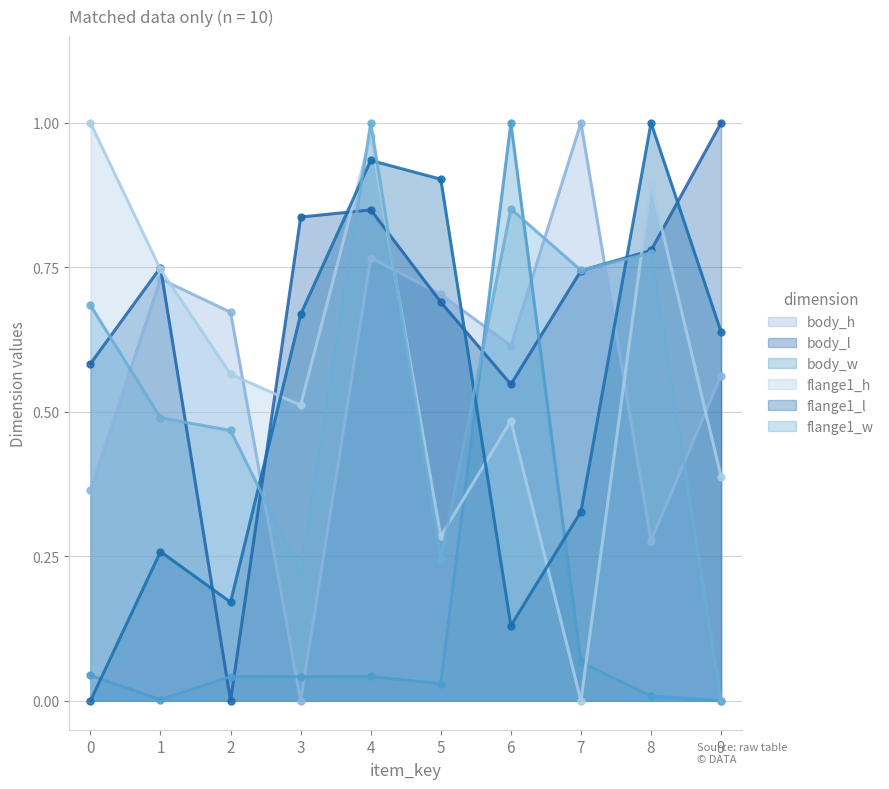

Rank the series at 4 from highest to lowest value.

flange1_w, flange1_h, flange1_l, body_l, body_h, body_w